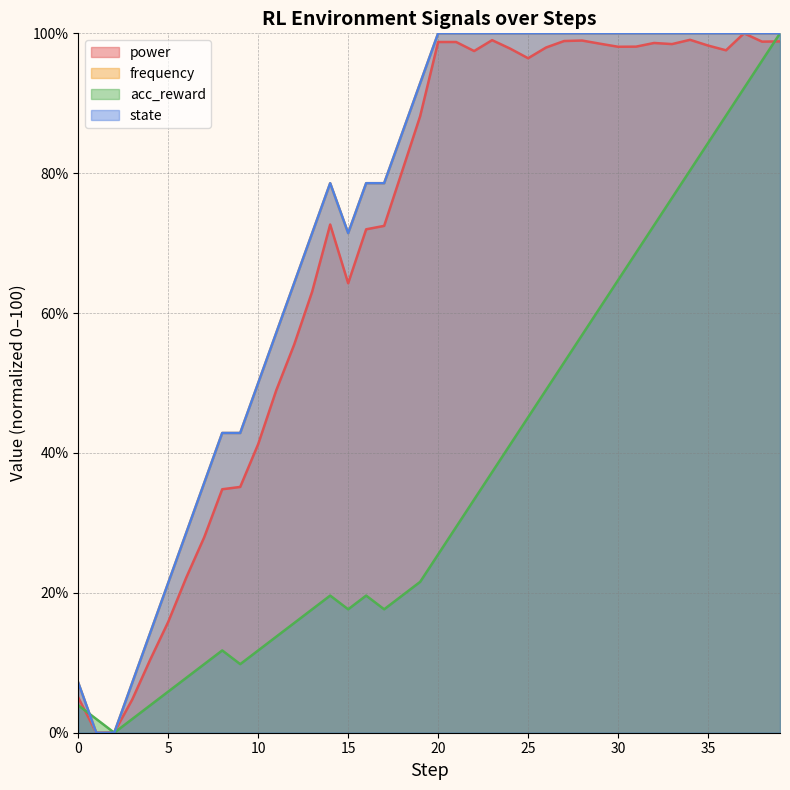

Reading left to right, list all the values displayed in this chart.

power: 0=5.0	1=0.0	2=0.1	3=4.7	4=10.5	5=15.9	6=22.2	7=28.0	8=34.8	9=35.1	10=41.3	11=48.9	12=55.5	13=63.1	14=72.7	15=64.3	16=72.0	17=72.5	18=80.3	19=88.1	20=98.8	21=98.8	22=97.5	23=99.0	24=97.8	25=96.4	26=98.0	27=98.9	28=99.0	29=98.5	30=98.1	31=98.1	32=98.6	33=98.5	34=99.1	35=98.3	36=97.6	37=100.0	38=98.8	39=98.8
frequency: 0=7.1	1=0.0	2=0.0	3=7.1	4=14.3	5=21.4	6=28.6	7=35.7	8=42.9	9=42.9	10=50.0	11=57.1	12=64.3	13=71.4	14=78.6	15=71.4	16=78.6	17=78.6	18=85.7	19=92.9	20=100.0	21=100.0	22=100.0	23=100.0	24=100.0	25=100.0	26=100.0	27=100.0	28=100.0	29=100.0	30=100.0	31=100.0	32=100.0	33=100.0	34=100.0	35=100.0	36=100.0	37=100.0	38=100.0	39=100.0
acc_reward: 0=3.9	1=2.0	2=0.0	3=2.0	4=3.9	5=5.9	6=7.8	7=9.8	8=11.8	9=9.8	10=11.8	11=13.7	12=15.7	13=17.6	14=19.6	15=17.6	16=19.6	17=17.6	18=19.6	19=21.6	20=25.5	21=29.4	22=33.3	23=37.3	24=41.2	25=45.1	26=49.0	27=52.9	28=56.9	29=60.8	30=64.7	31=68.6	32=72.5	33=76.5	34=80.4	35=84.3	36=88.2	37=92.2	38=96.1	39=100.0
state: 0=7.1	1=0.0	2=0.0	3=7.1	4=14.3	5=21.4	6=28.6	7=35.7	8=42.9	9=42.9	10=50.0	11=57.1	12=64.3	13=71.4	14=78.6	15=71.4	16=78.6	17=78.6	18=85.7	19=92.9	20=100.0	21=100.0	22=100.0	23=100.0	24=100.0	25=100.0	26=100.0	27=100.0	28=100.0	29=100.0	30=100.0	31=100.0	32=100.0	33=100.0	34=100.0	35=100.0	36=100.0	37=100.0	38=100.0	39=100.0